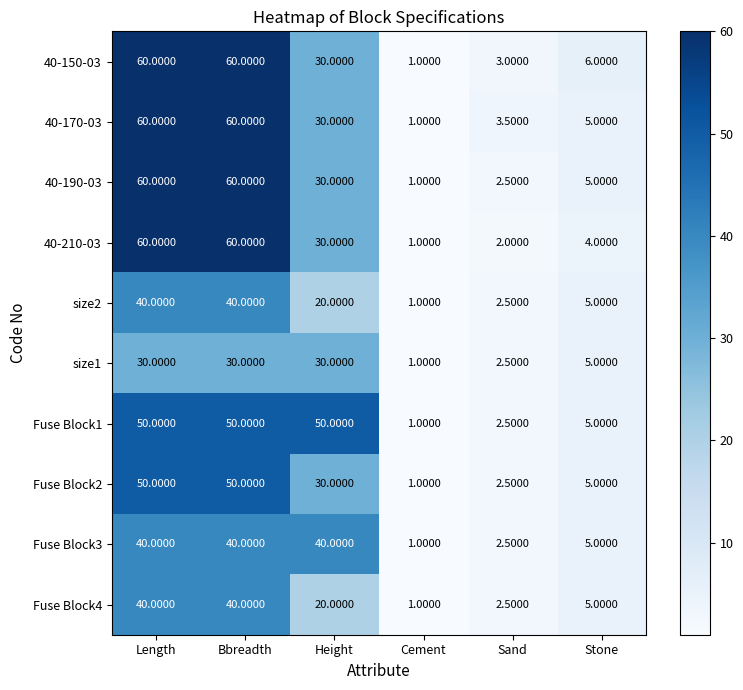

At which label does size2 reach its minimum?

Cement